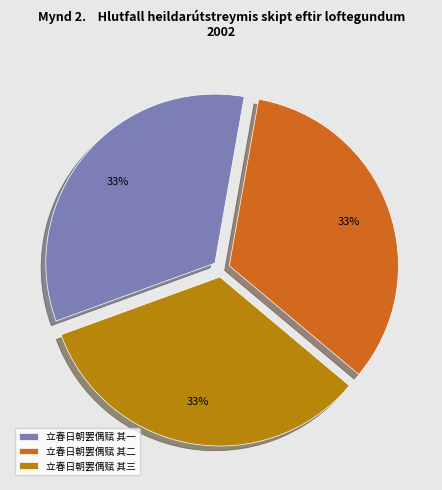

Approximately how many times larger is the value at 立春日朝罢偶赋 其一 compared to 立春日朝罢偶赋 其三?

1.0